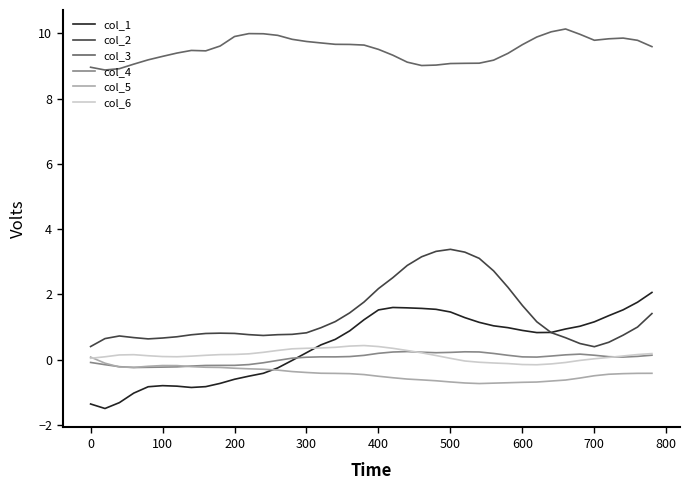

True or false: col_4 and col_2 intersect in this chart.

False